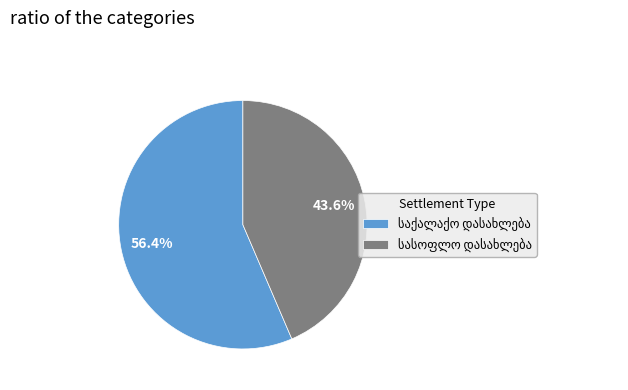

Does any single category account for the majority?

Yes